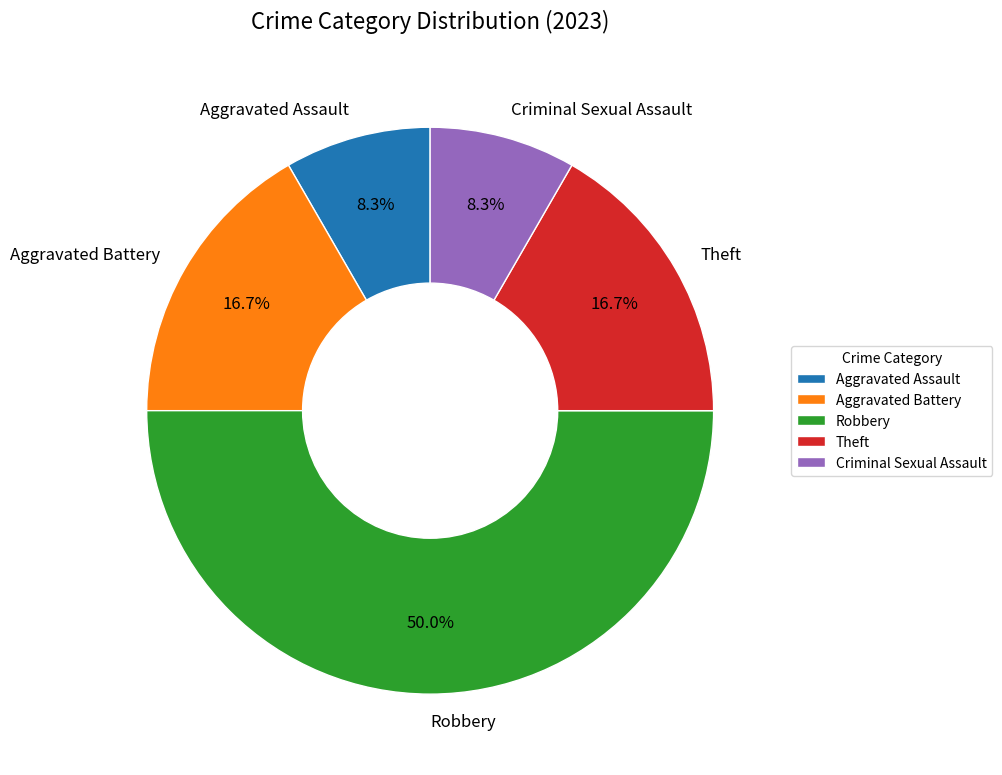

To the nearest percent, what is the difference between the largest and smallest slice percentages?

42%